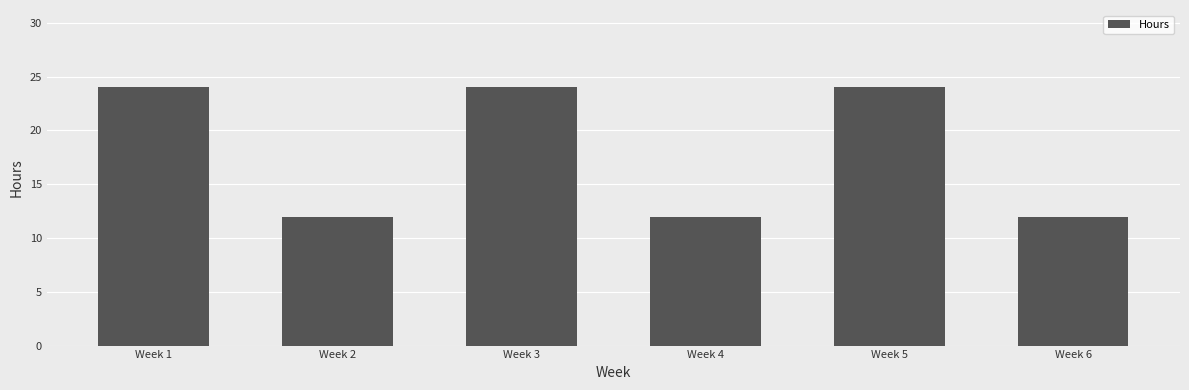

What is the smallest value displayed?

12